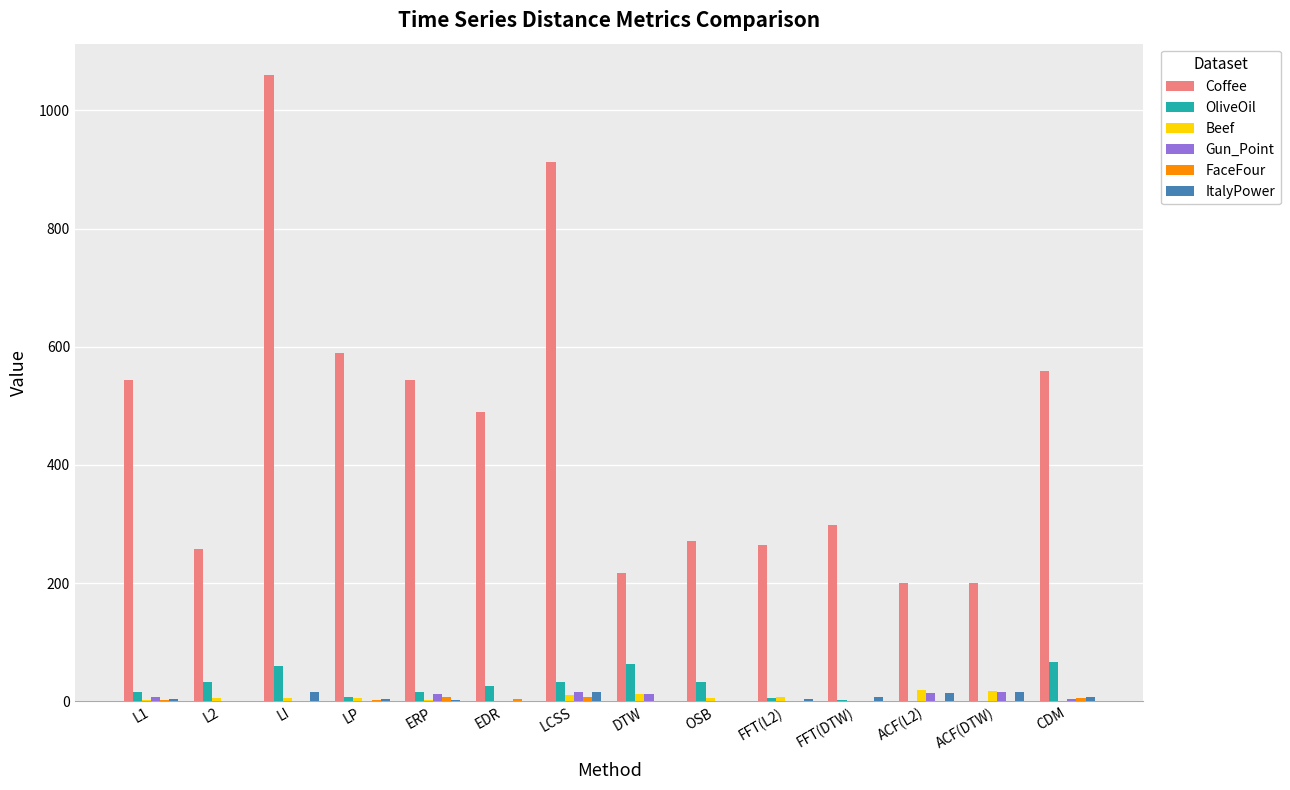

Which category has the highest value across all series?

LI